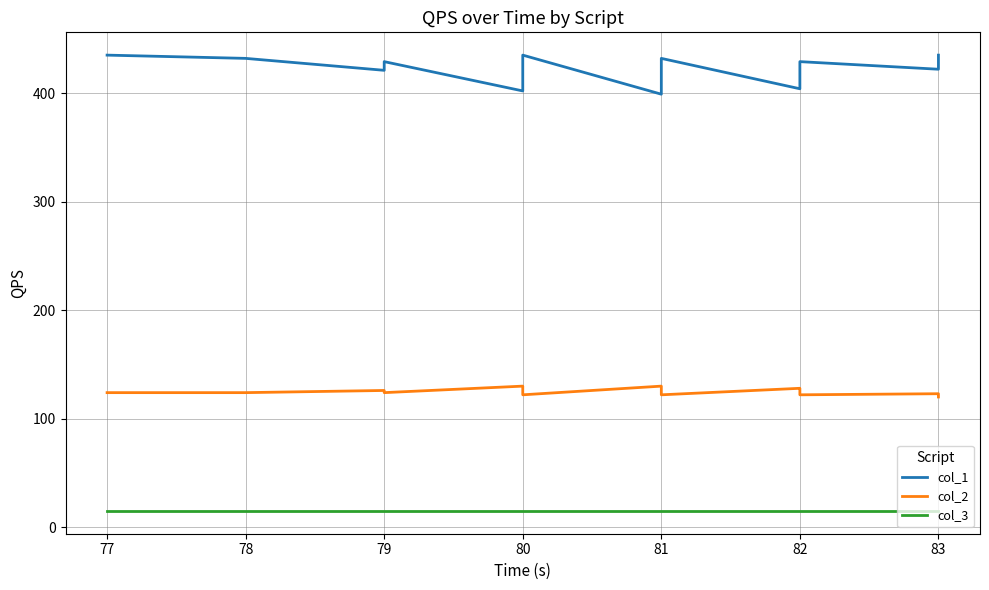

Which series has the widest spread of values?

col_1